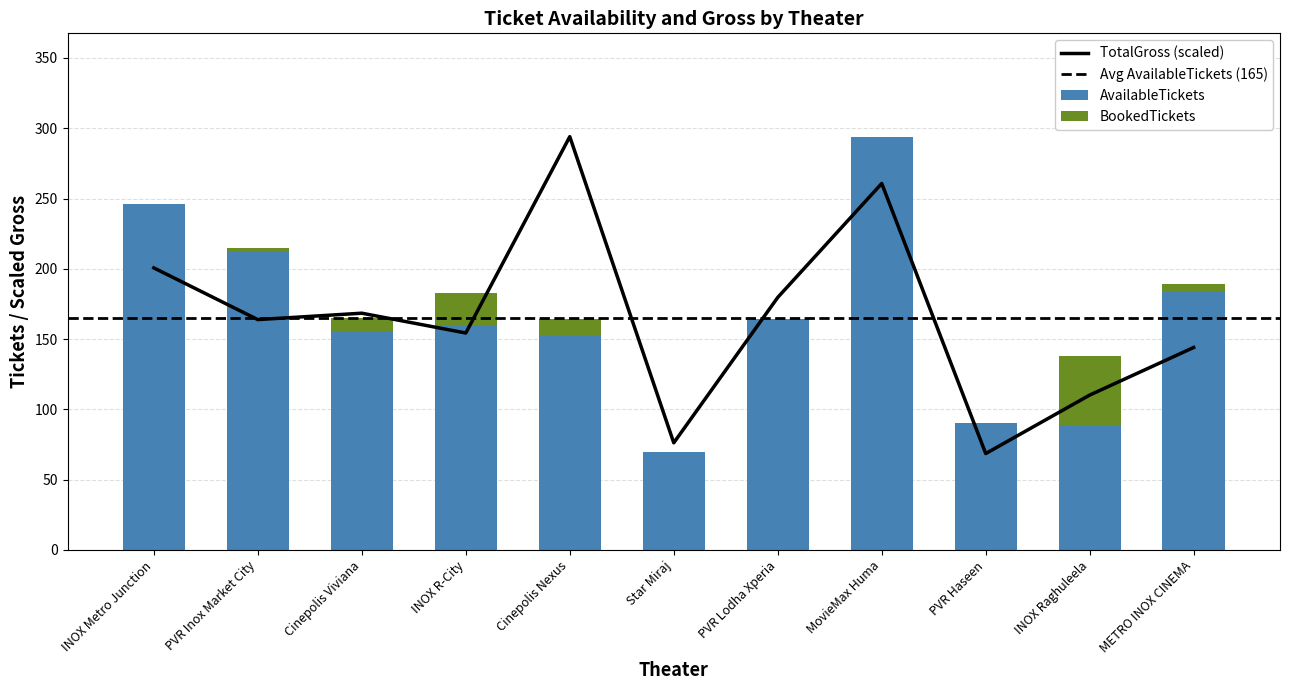

At which label does TotalGross (scaled) reach its peak?

Cinepolis Nexus